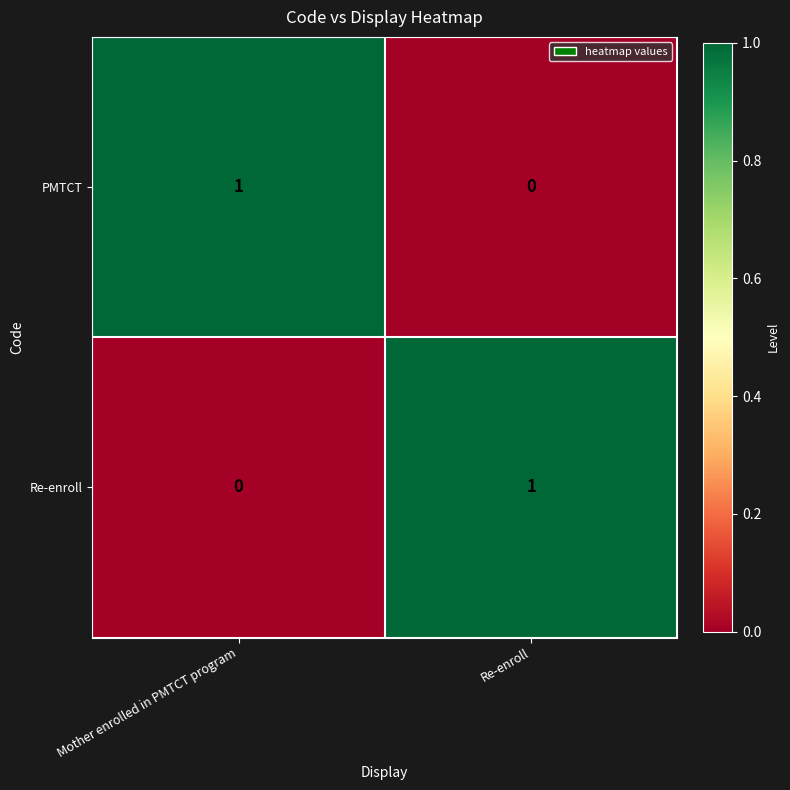

Is it true that PMTCT equals 2 at Mother enrolled in PMTCT program?

False